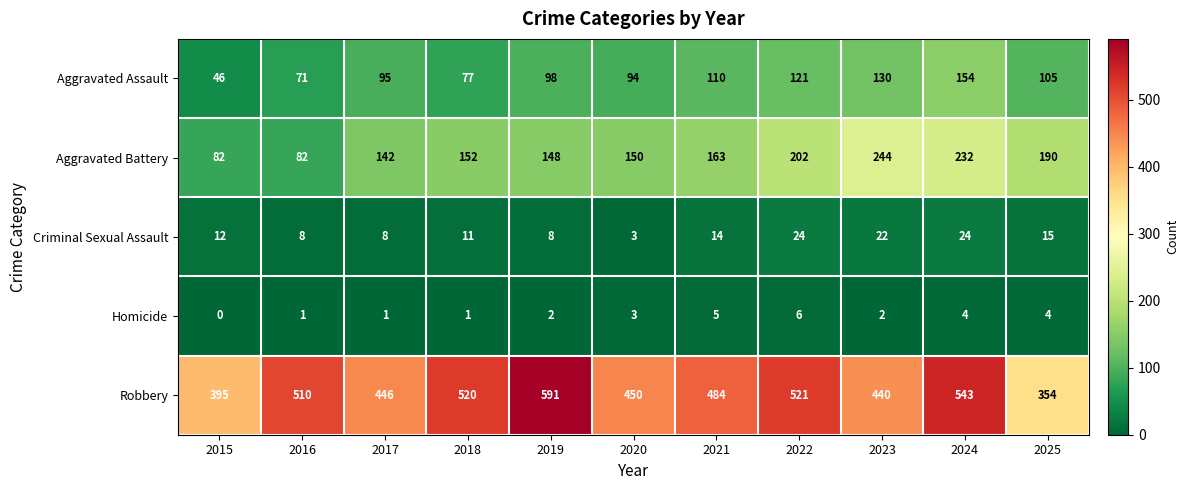

At 2017, list the series in order from smallest to largest.

Homicide, Criminal Sexual Assault, Aggravated Assault, Aggravated Battery, Robbery